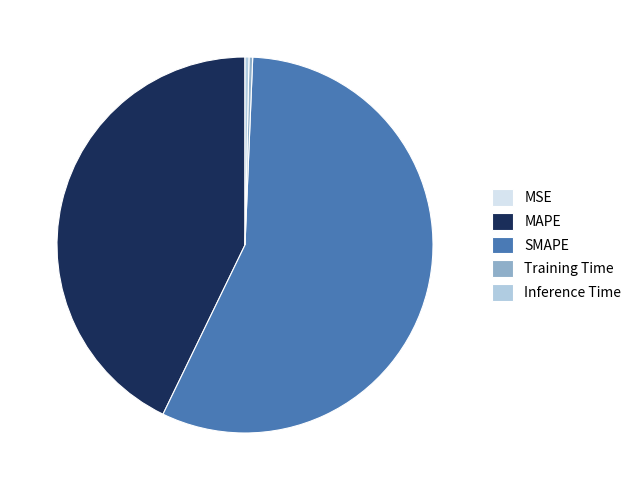

The Inference Time slice represents 0% of the pie. True or false?

True